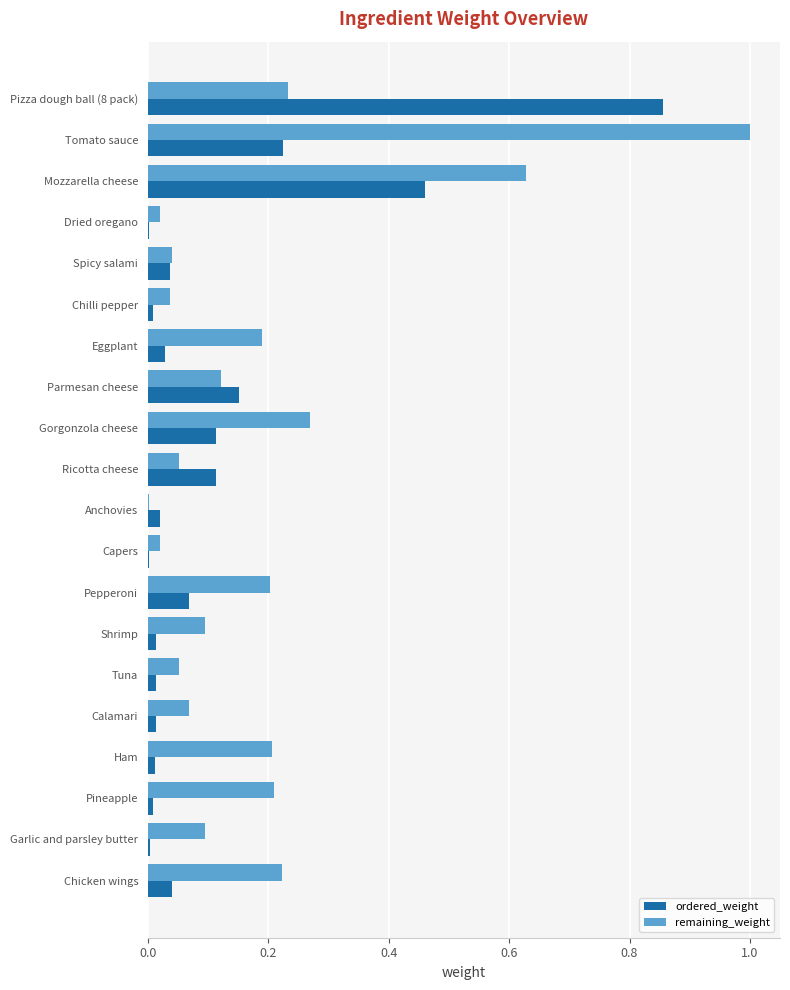

Is it true that ordered_weight equals 0.1 at Parmesan cheese?

False